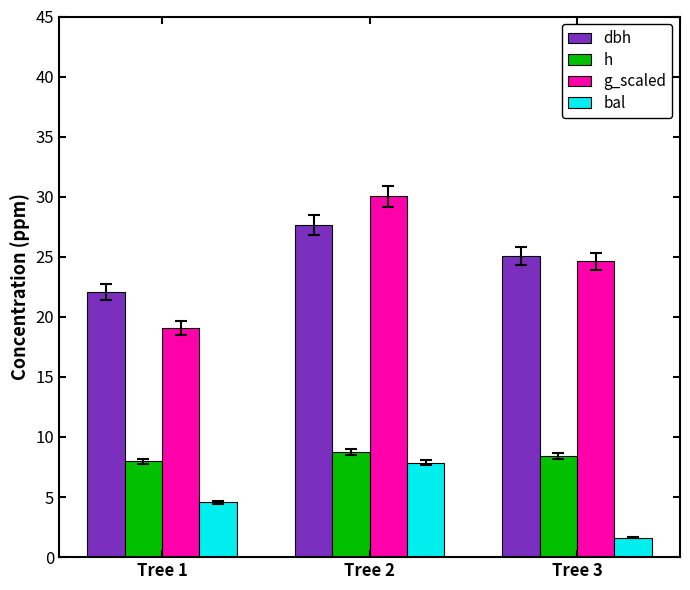

What is the sum of the h values at Tree 3 and Tree 2?

17.2